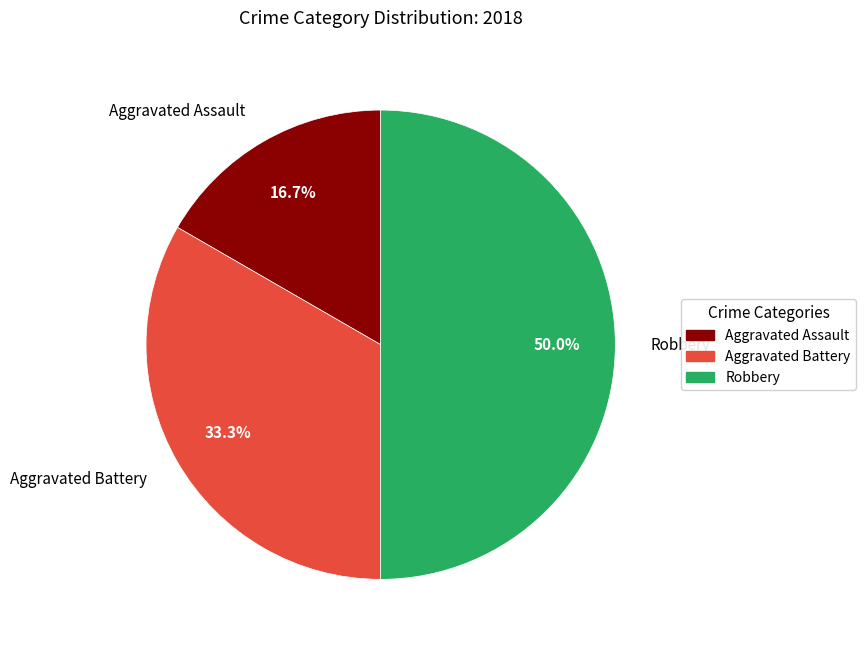

Approximately how many times larger is the value at Robbery compared to Aggravated Assault?

3.0